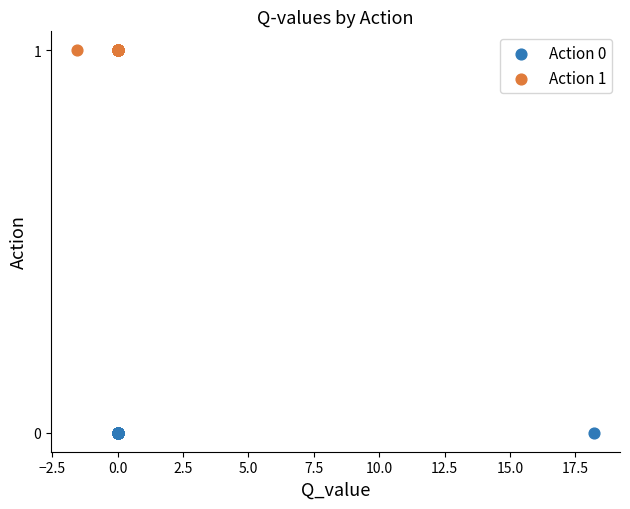

Which series reaches the minimum Y coordinate?

Action 0